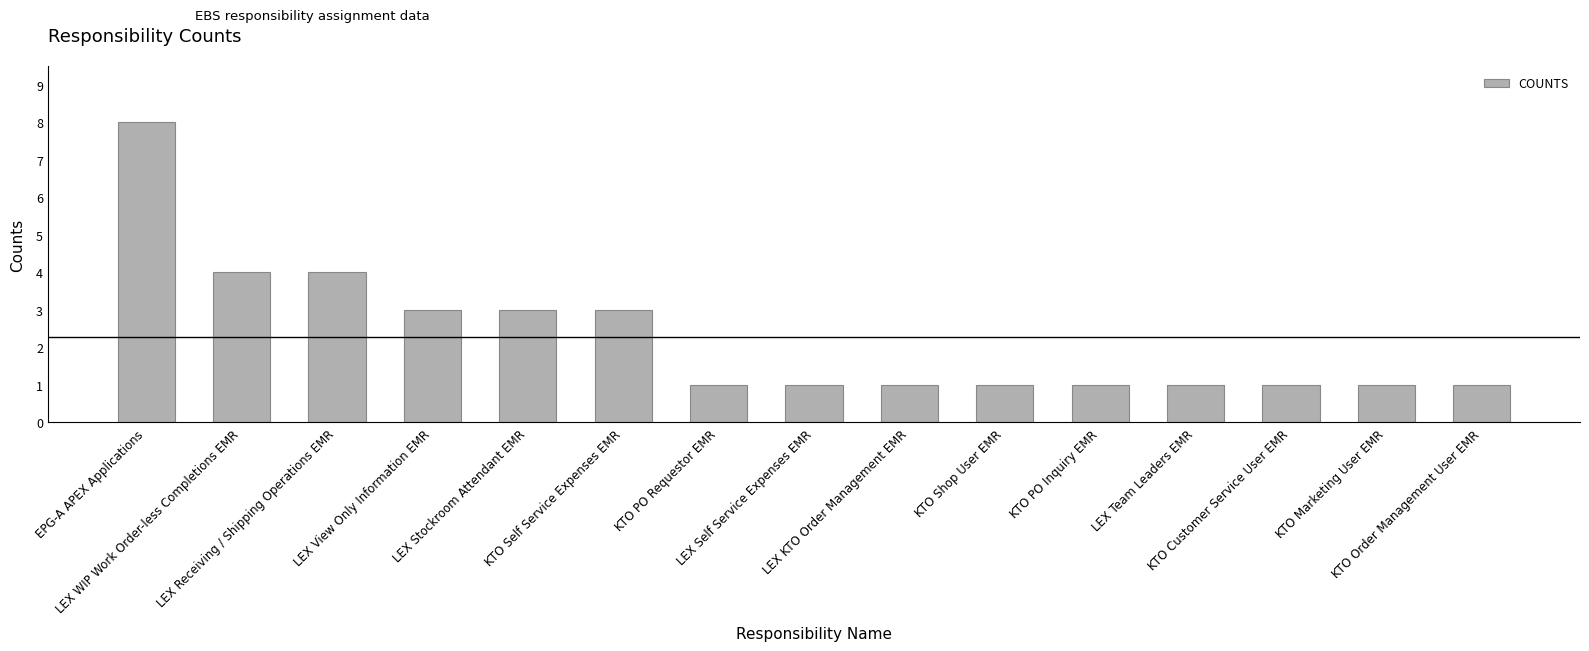

The chart shows a value of 3 at LEX Stockroom Attendant EMR. True or false?

True